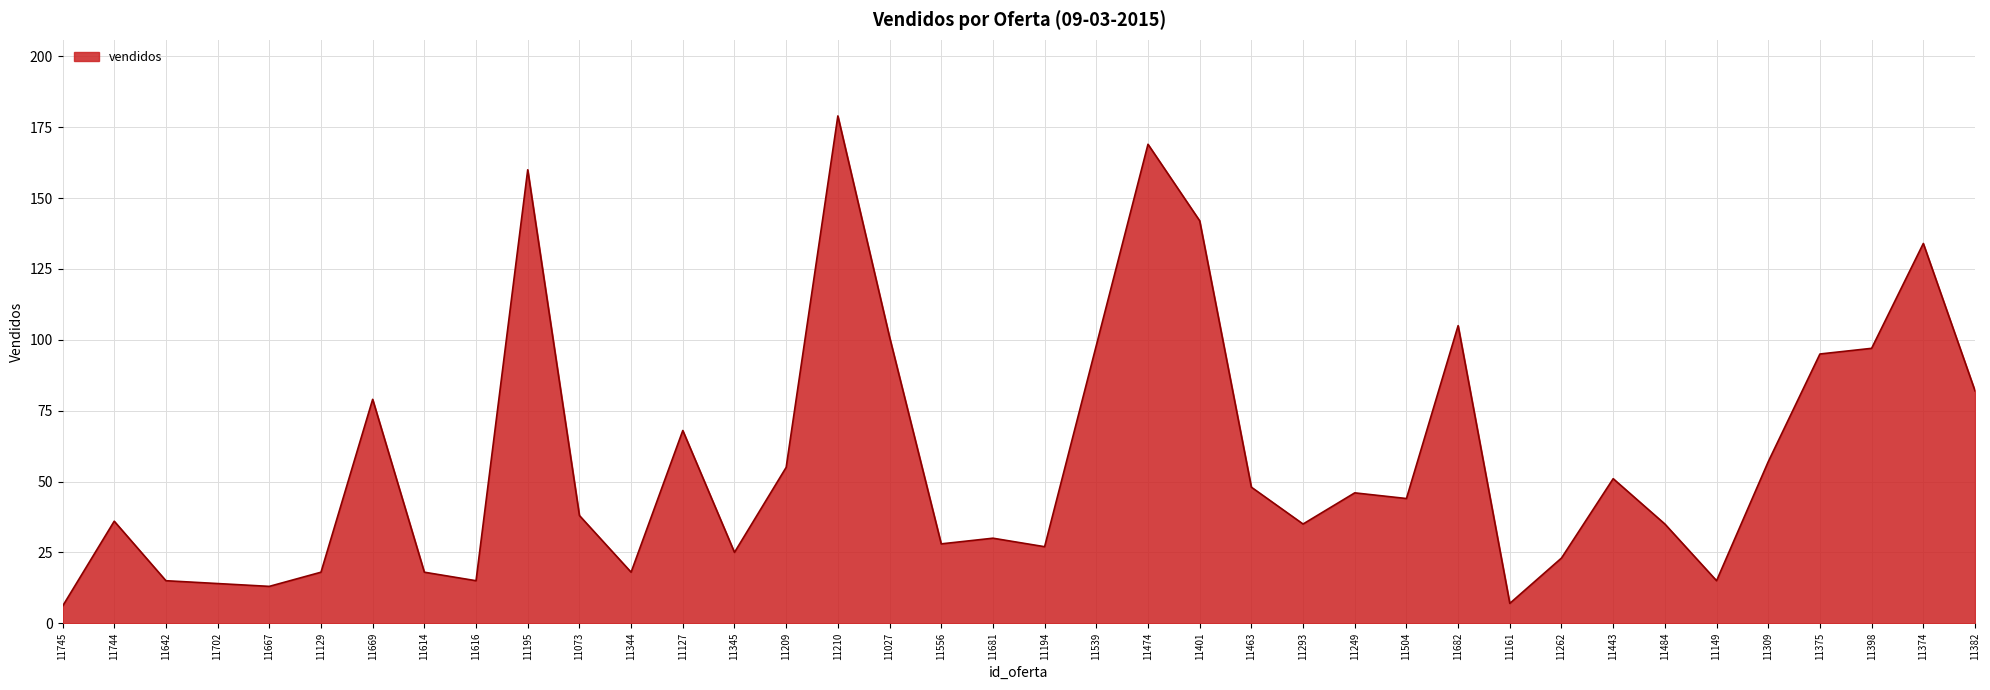

Which has a higher value, 11127 or 11210?

11210